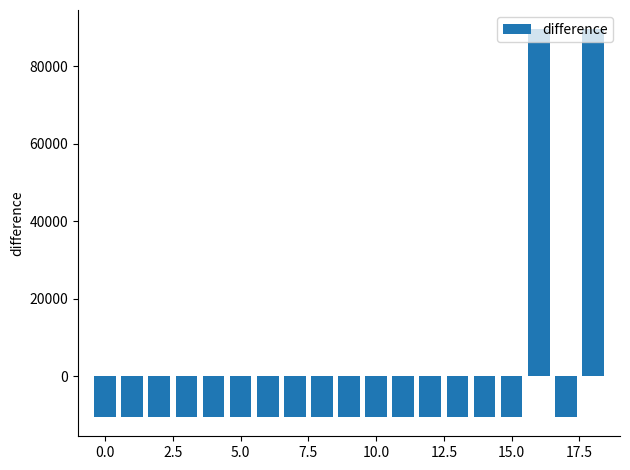

What is the greatest value displayed?

89460.8